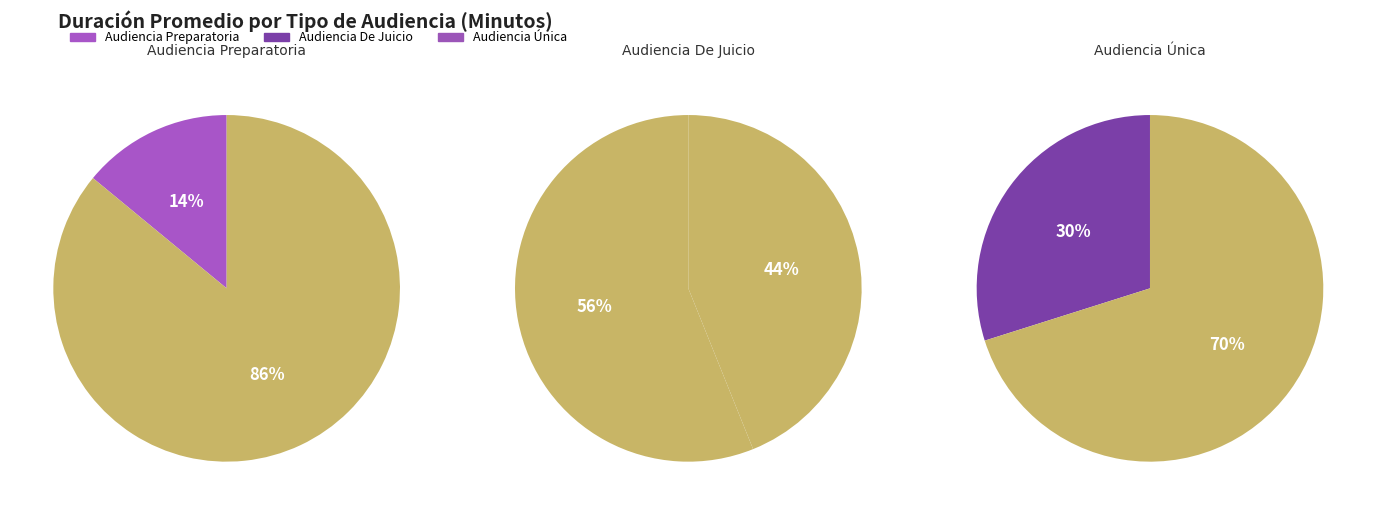

Which slice represents more than half of the pie?

Audiencia De Juicio